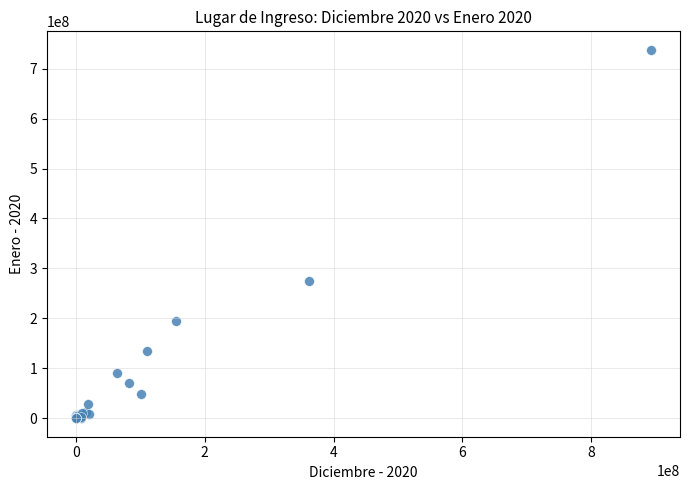

What Y value in the scatter plot is closest to 368849695?

274982415.1